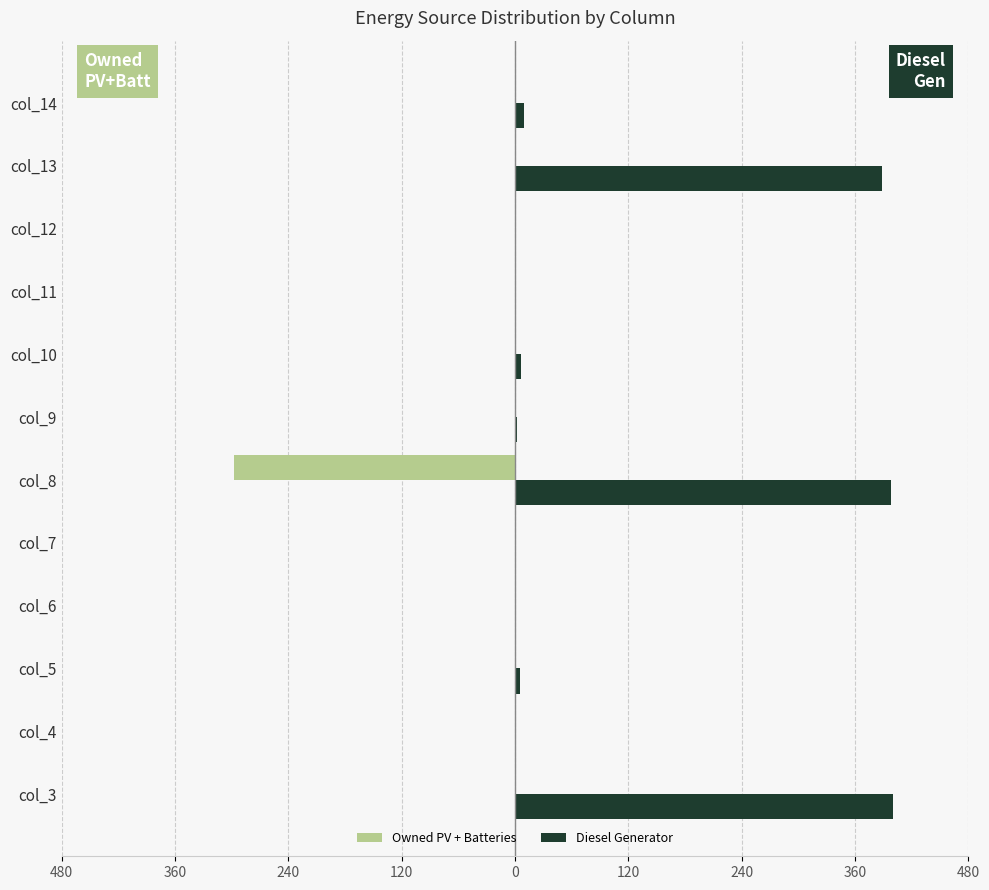

What are all the series names shown in the legend?

Owned PV + Batteries, Diesel Generator